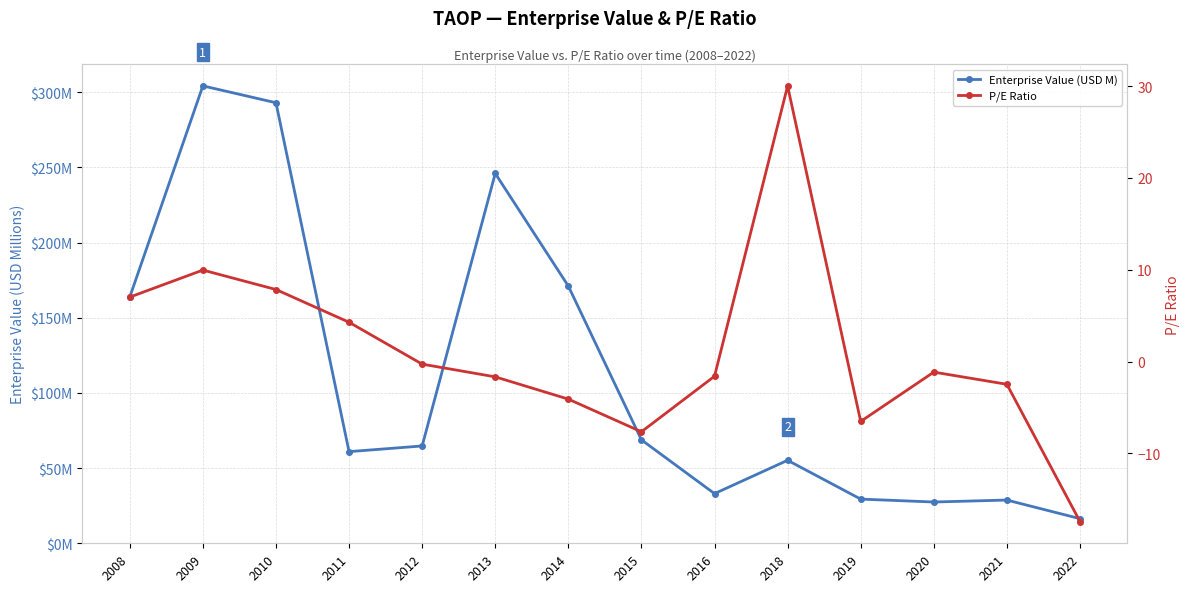

Between 2010 and 2021, which is larger?

2010